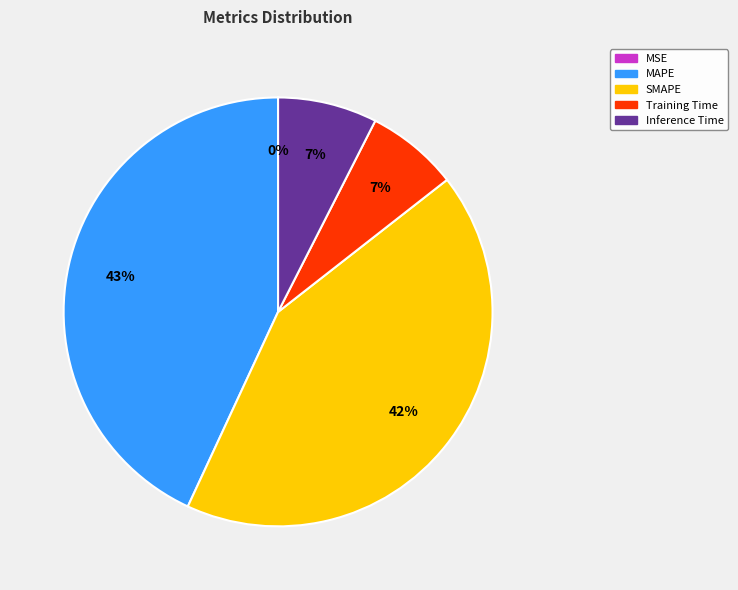

To the nearest percent, what is the difference between the Inference Time and SMAPE slice percentages?

35%